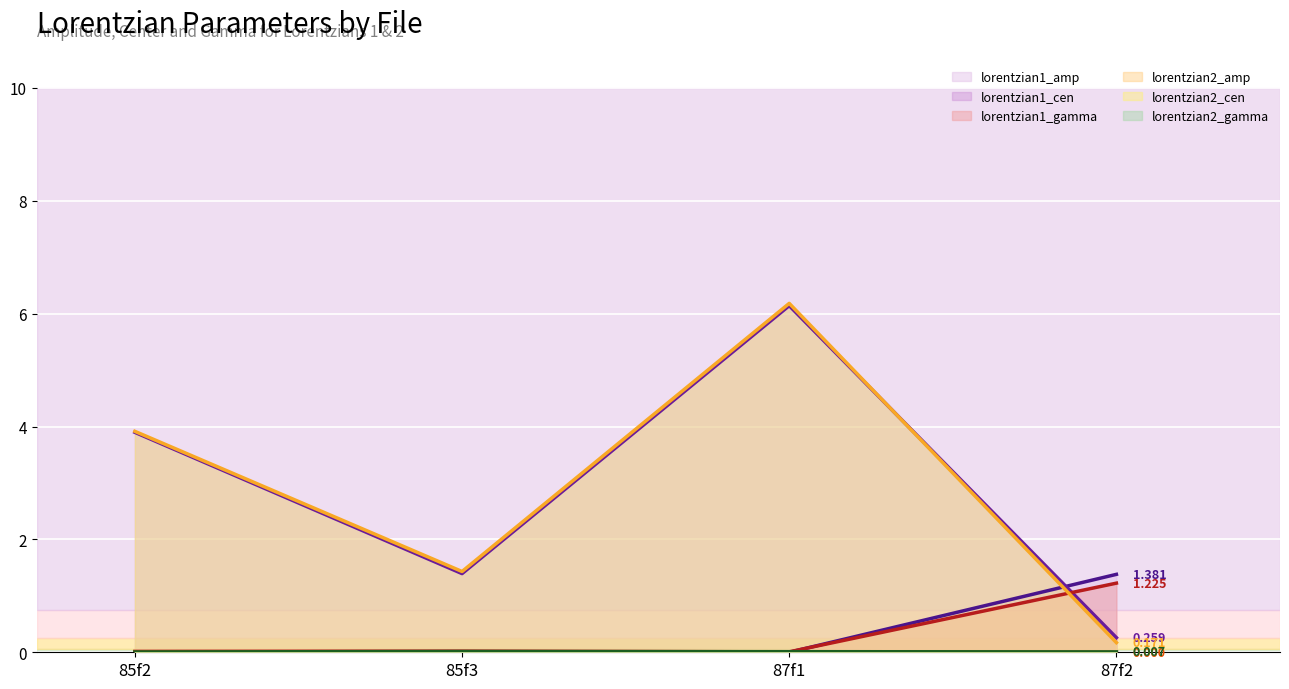

Between 87f1 and 85f2, which is larger?

85f2